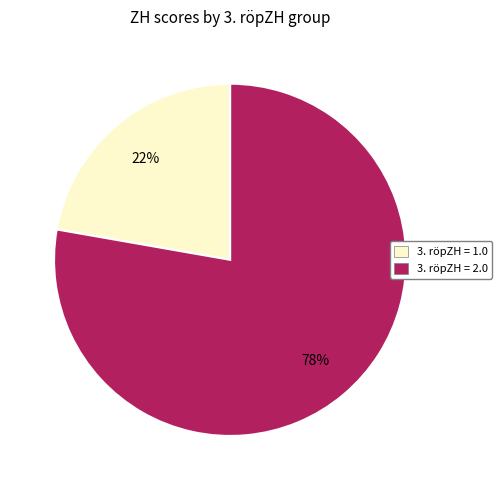

Which slice is the largest?

3. röpZH = 2.0